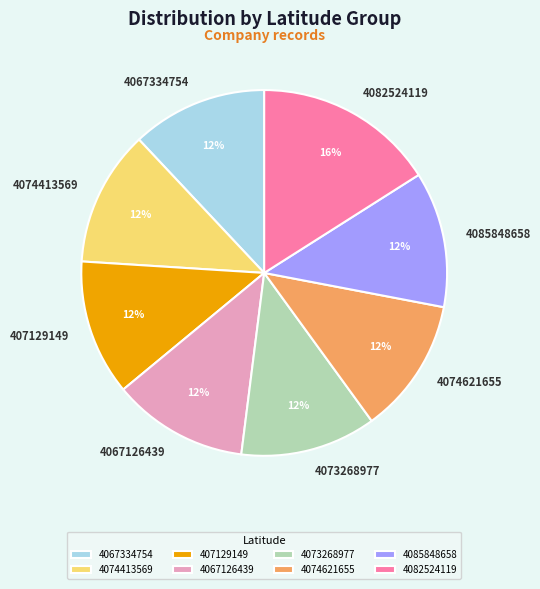

To the nearest percent, what percentage of the pie is 4074621655?

12%